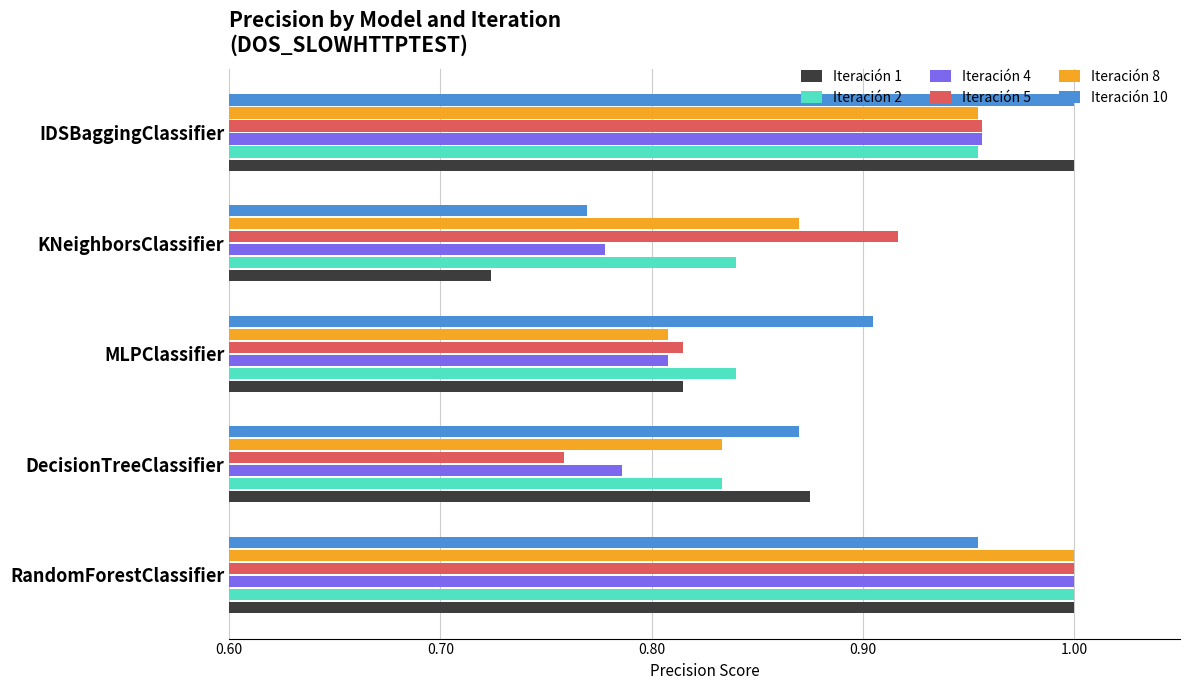

The Iteración 2 series shows 1.6 at IDSBaggingClassifier. True or false?

False